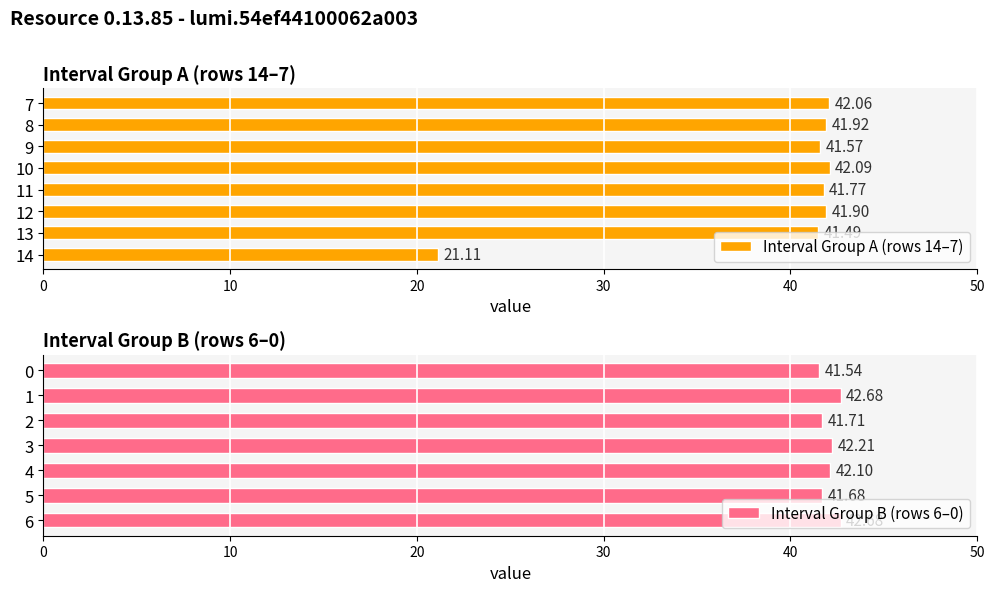

Reading left to right, what are all the values shown in this chart?

21.1	41.5	41.9	41.8	42.1	41.6	41.9	42.1	42.7	41.7	42.1	42.2	41.7	42.7	41.5